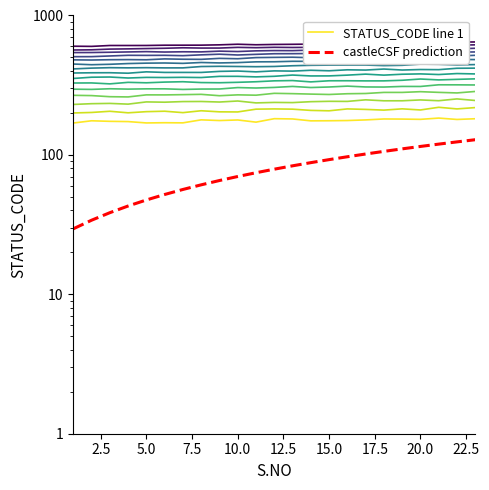

What is the maximum value shown in the chart?

183.7